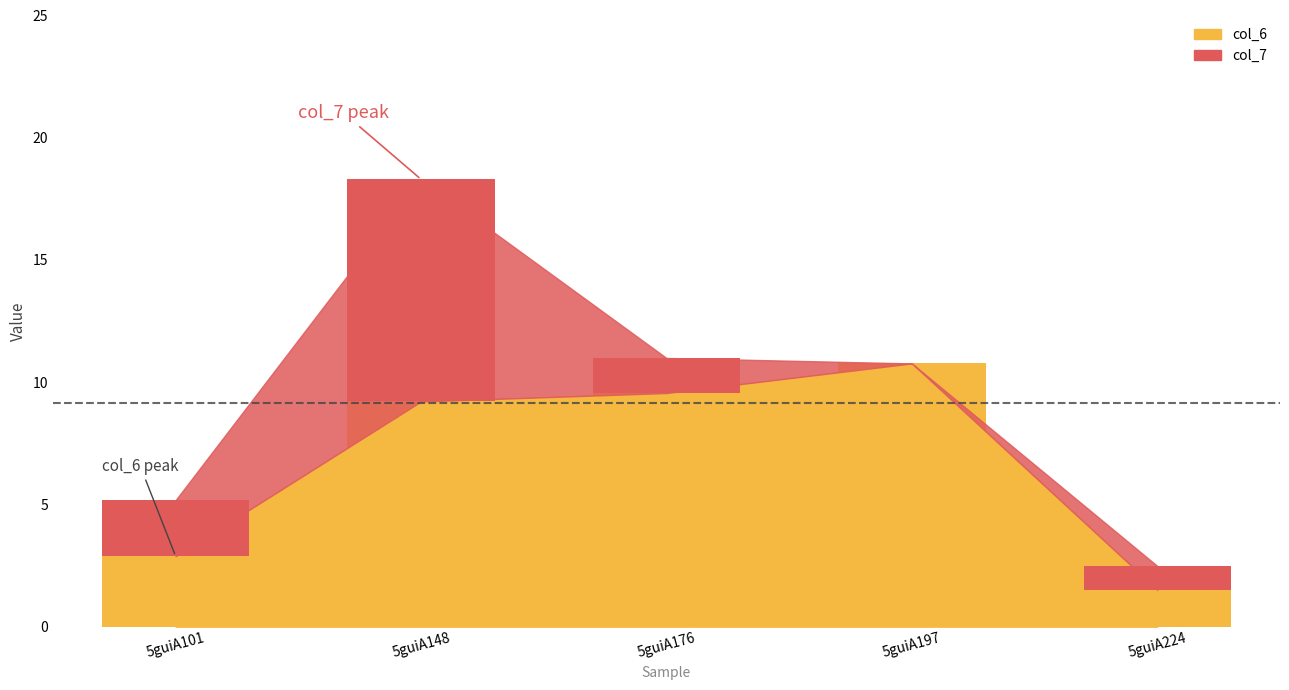

What is the total value across all series at 5guiA148?

18.3